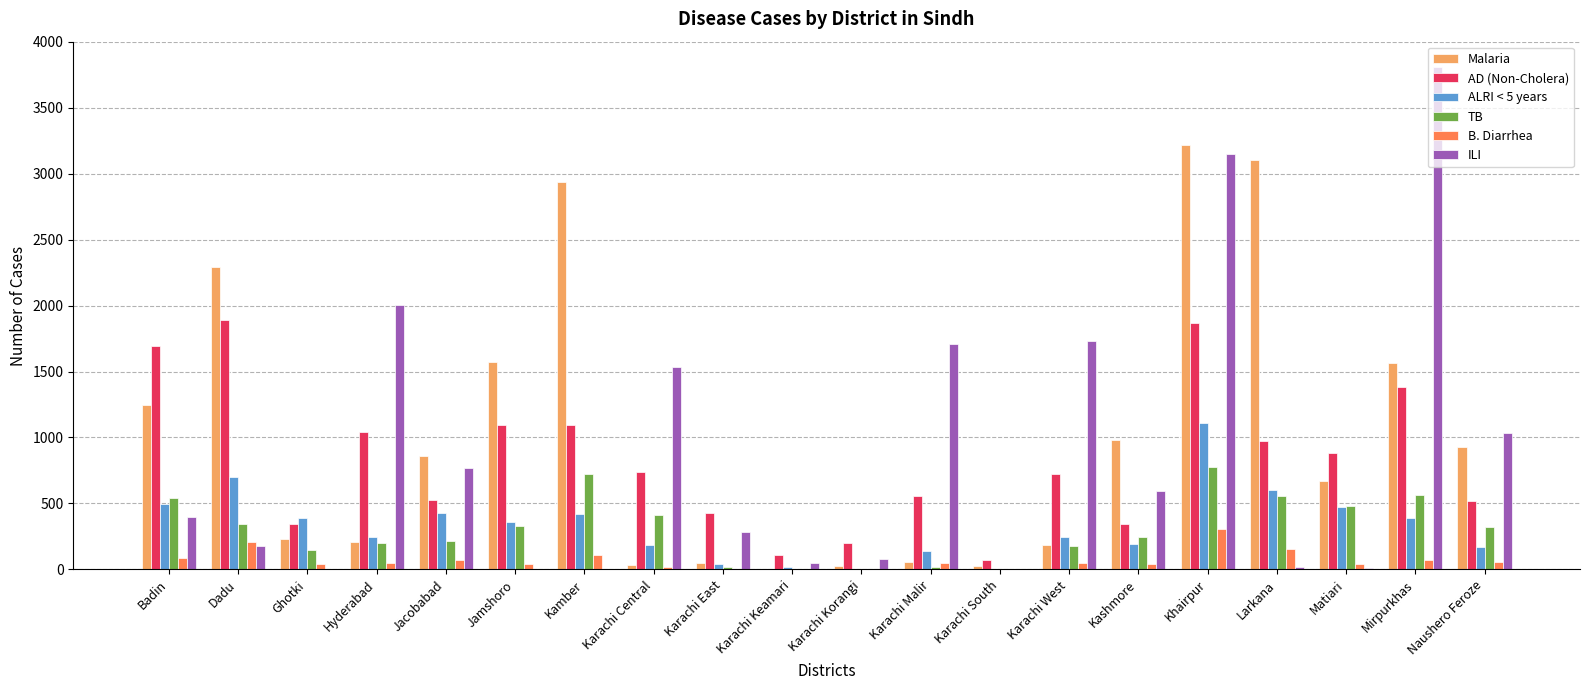

Where does the AD (Non-Cholera) series first go above 741?

Badin